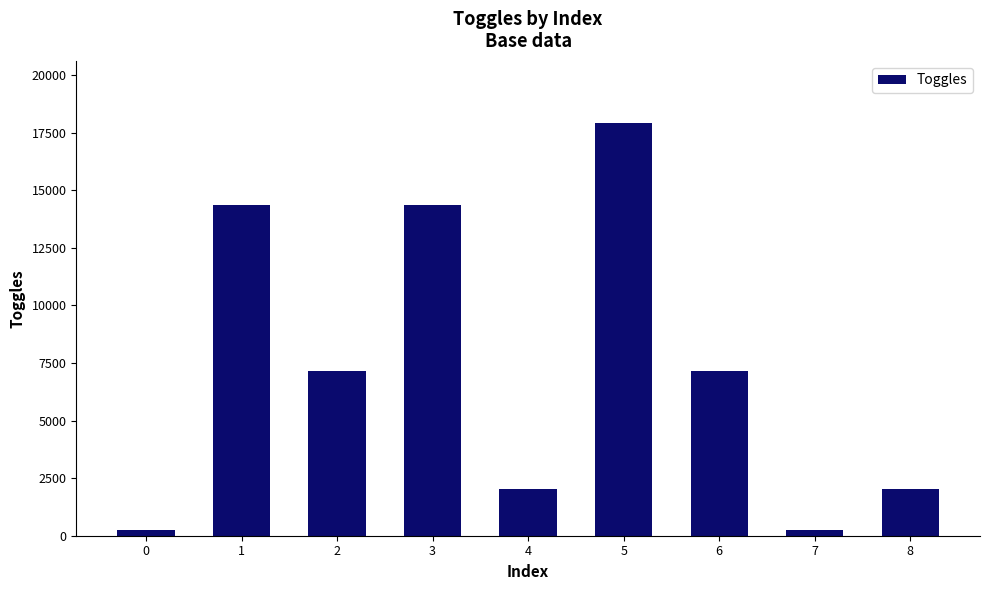

What is the value of the 6th bar from the left?

17920